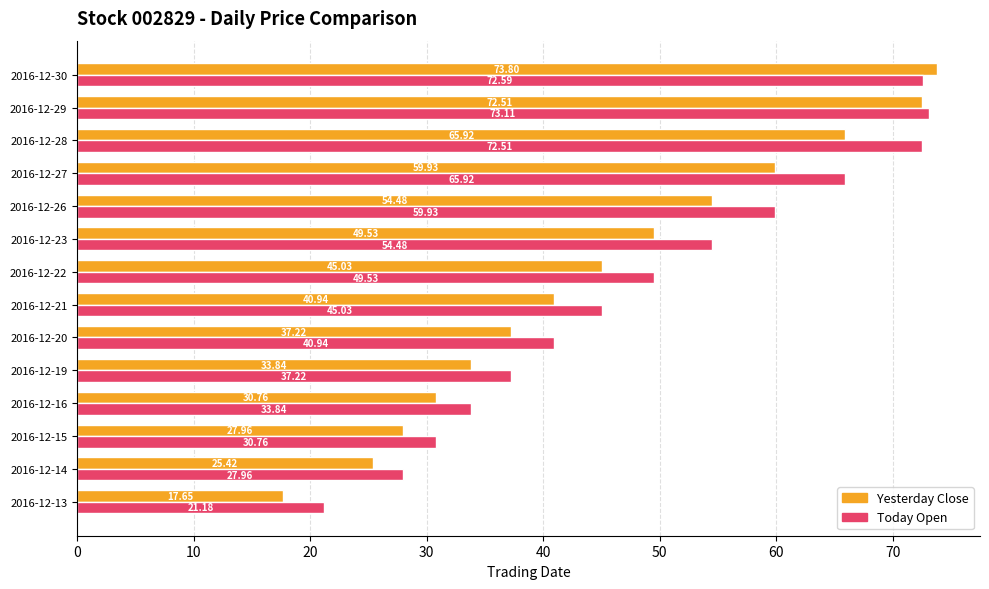

At which category is the sum across all series the highest?

2016-12-30